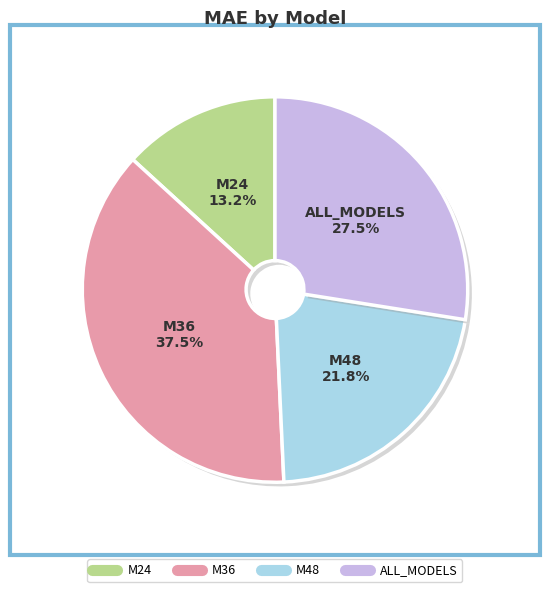

How much of the chart is everything except ALL_MODELS?

72.5%